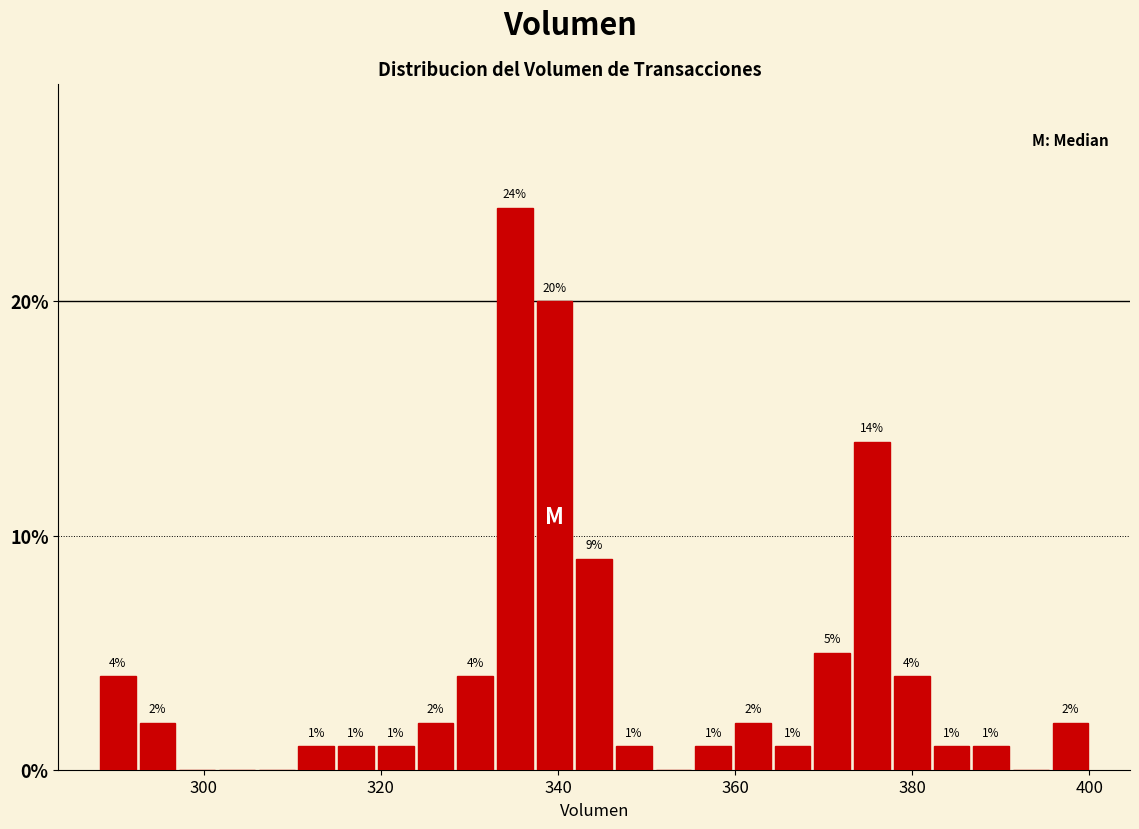

Read against the x-axis, roughly where is the centre of the tallest bar?

336